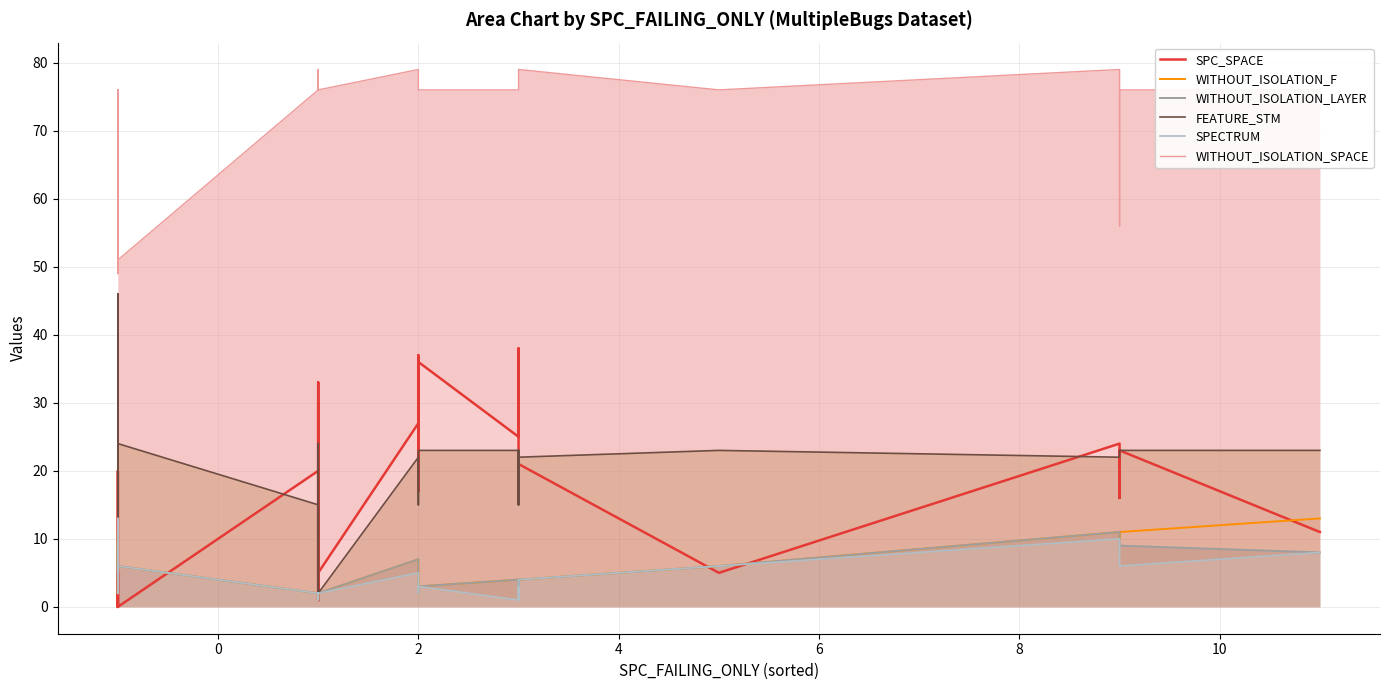

Rank the series by their maximum value, from highest to lowest.

WITHOUT_ISOLATION_SPACE, FEATURE_STM, SPC_SPACE, WITHOUT_ISOLATION_F, SPECTRUM, WITHOUT_ISOLATION_LAYER